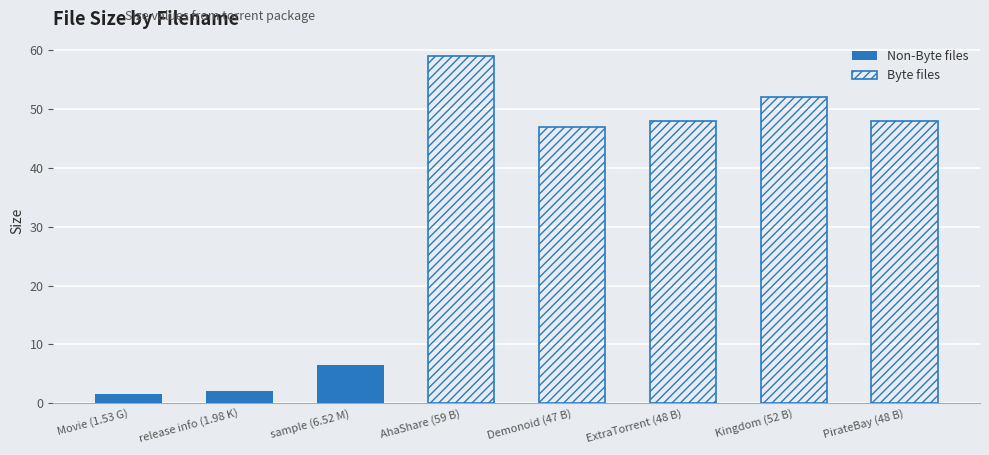

The value of Non-Byte files at sample (6.52 M) is 6.5. True or false?

True